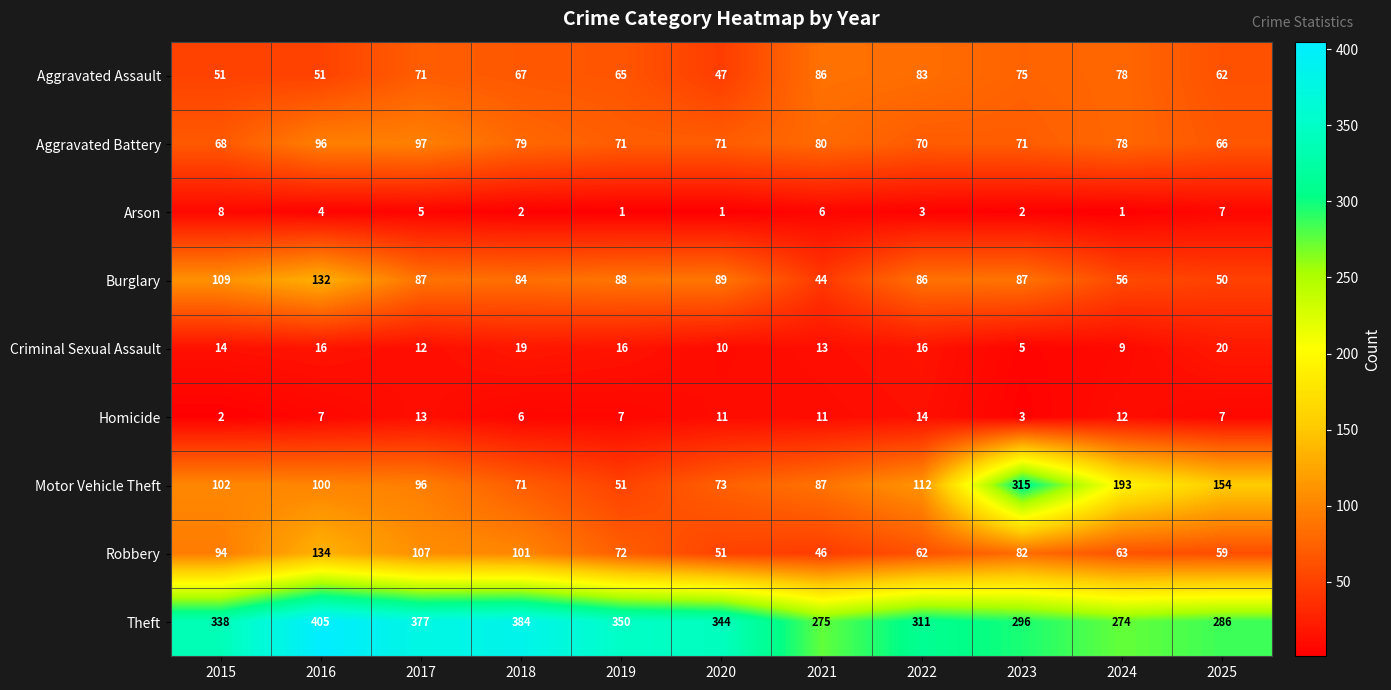

Where is Motor Vehicle Theft nearest to the value 183?

2024